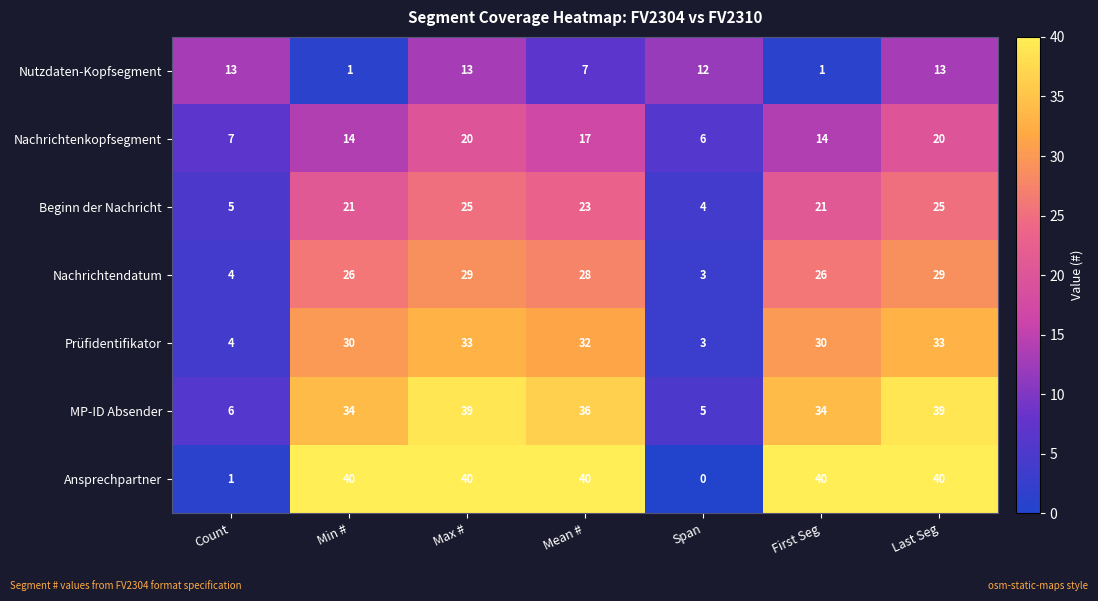

The Nutzdaten-Kopfsegment series shows 13 at Last Seg. True or false?

True